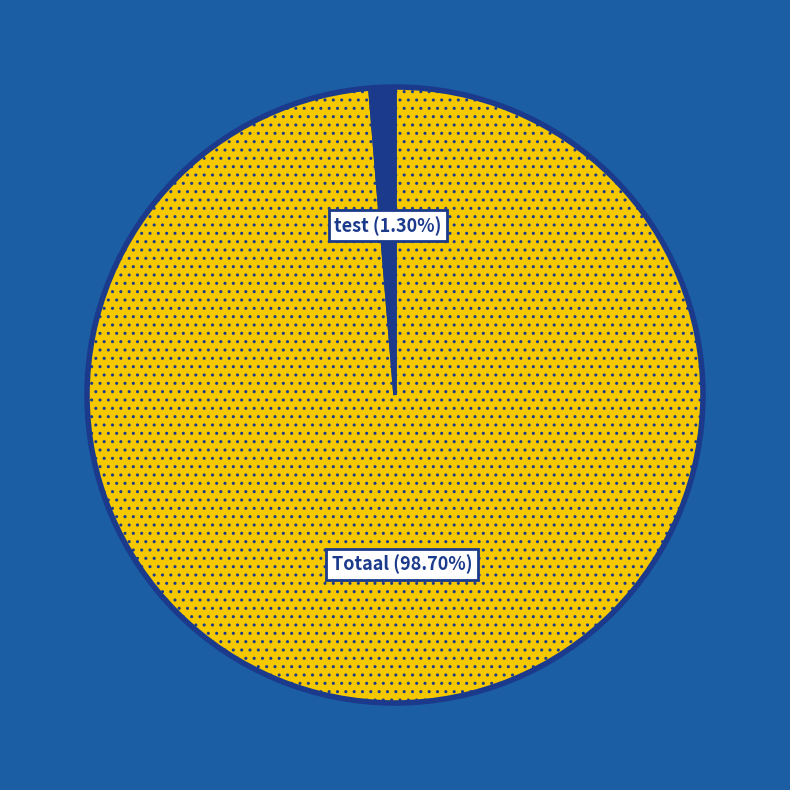

Does any single category account for the majority?

Yes